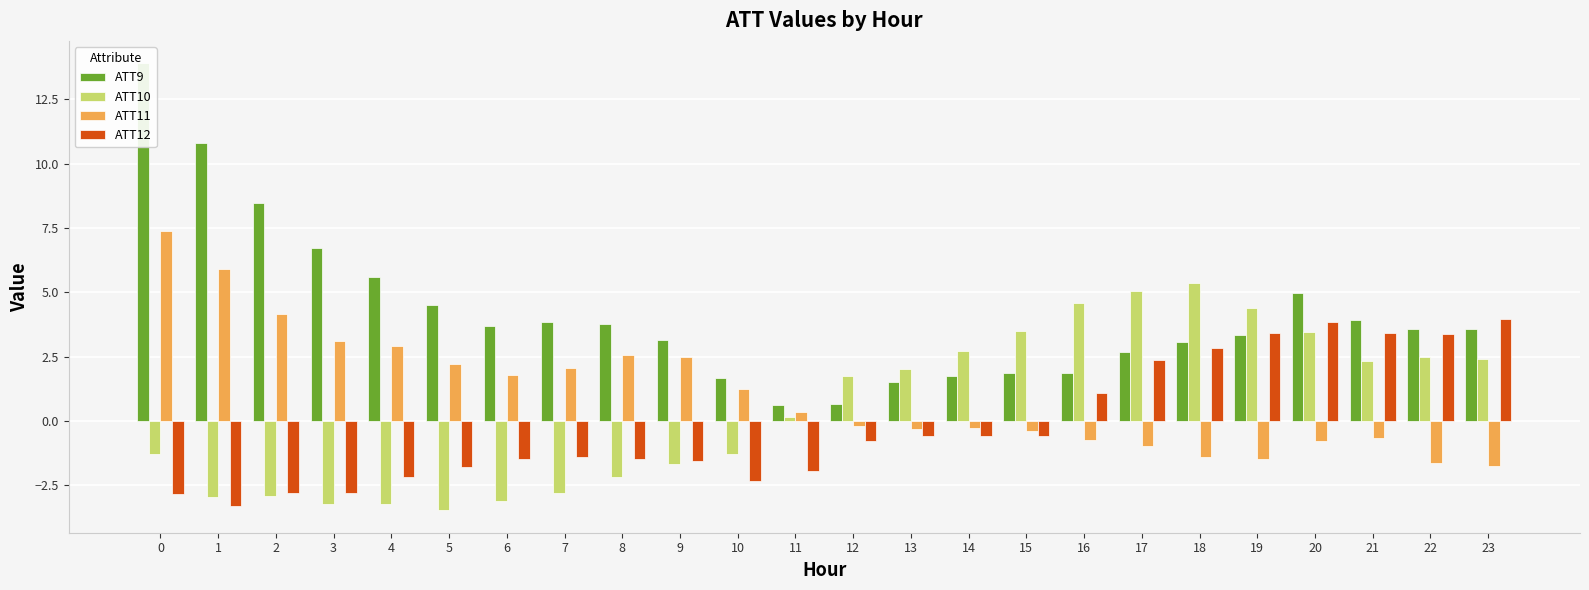

Count the number of categories in the chart.

24